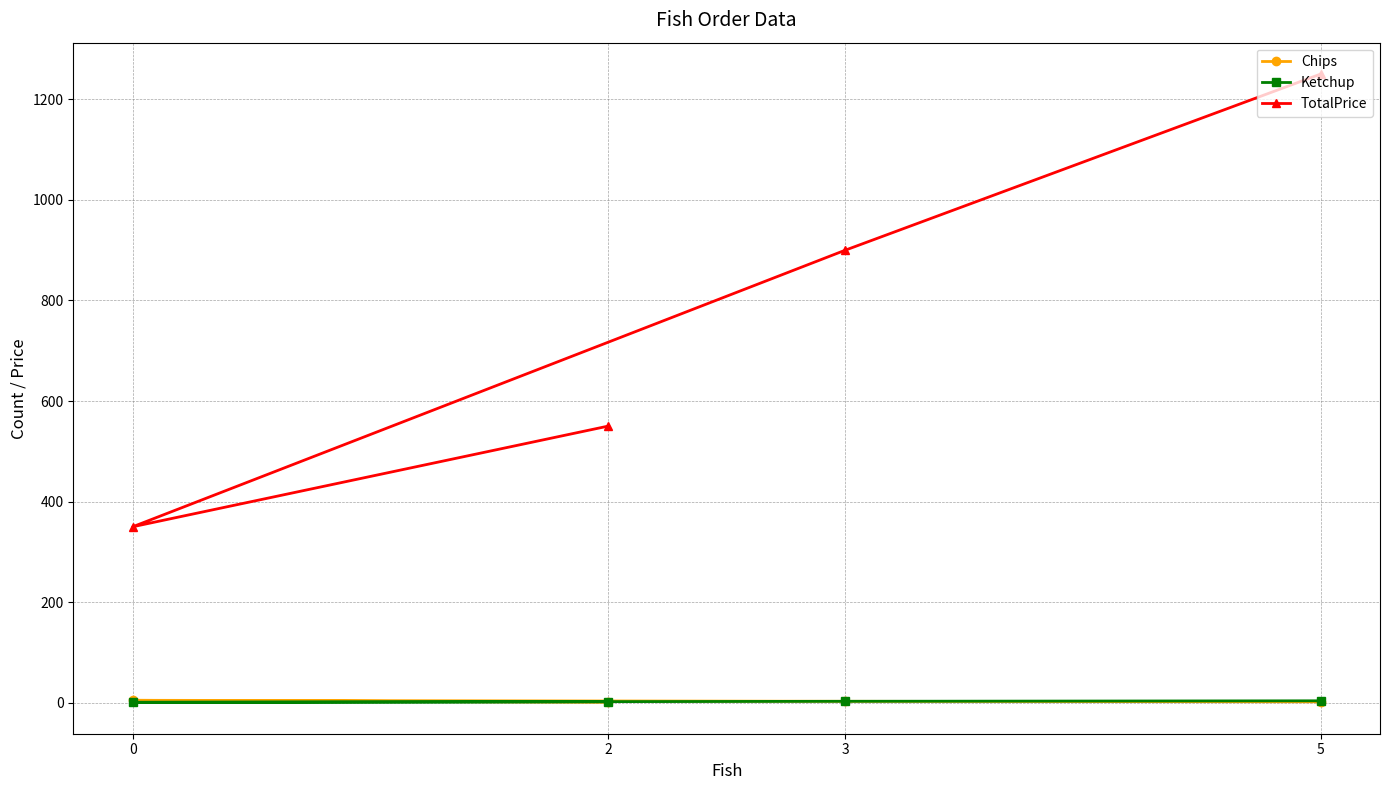

What is the difference between the maximum and minimum values in the Ketchup series?

3